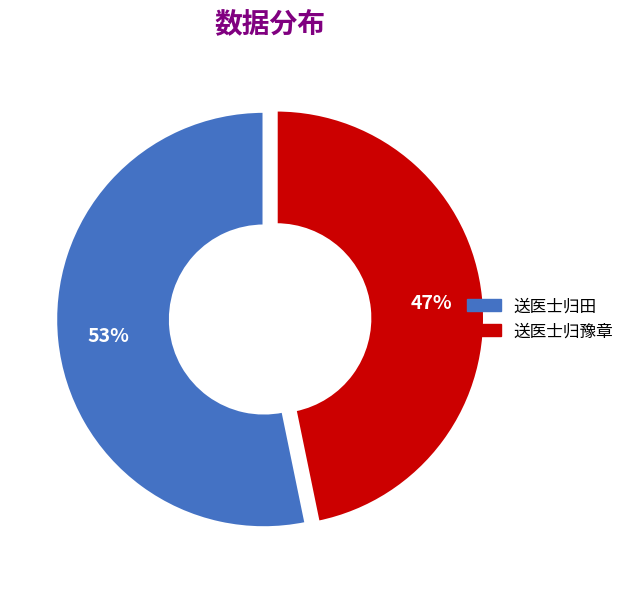

How many segments does this pie chart have?

2